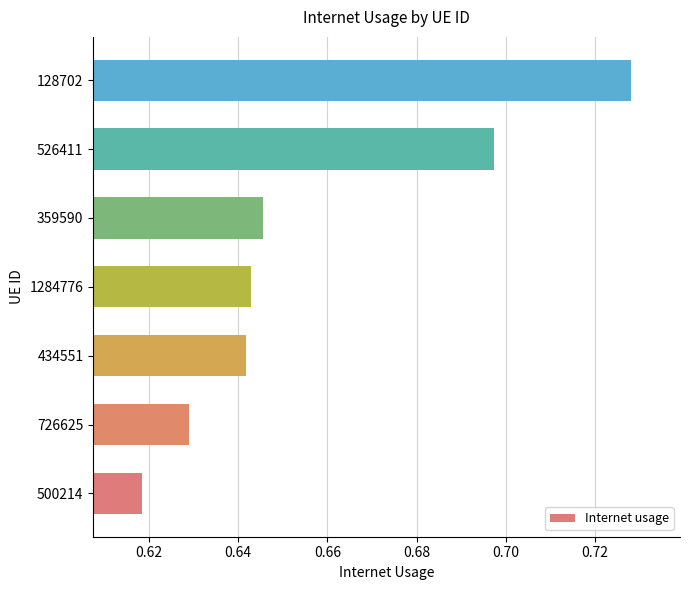

Rank the categories by value from highest to lowest.

128702, 526411, 359590, 1284776, 434551, 726625, 500214